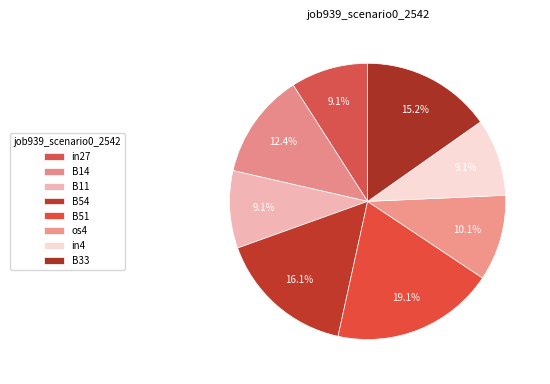

What percentage is the B54 slice, to the nearest percent?

16%